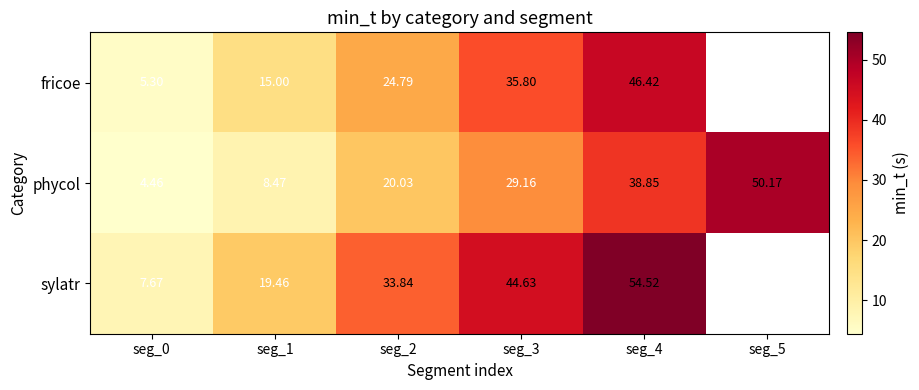

Between seg_0 and seg_4, which series saw the biggest shift?

sylatr